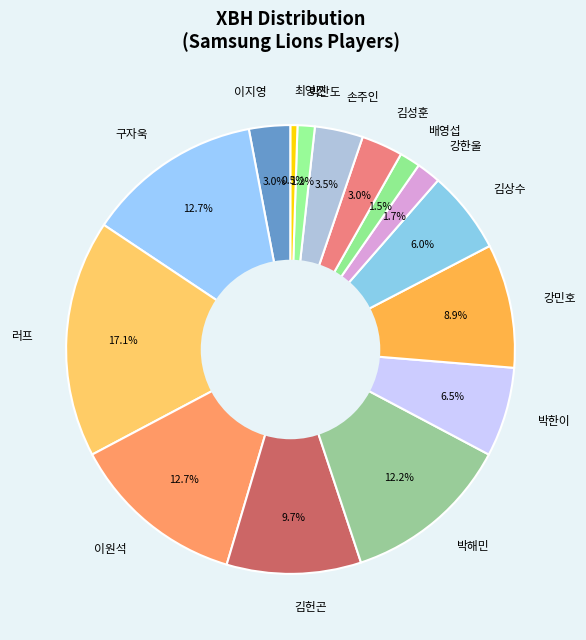

What percentage is NOT represented by 김성훈?

97.0%